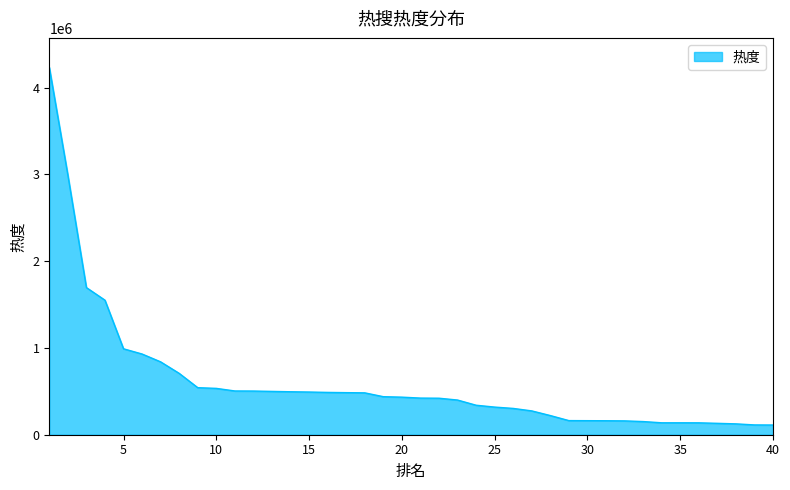

What is the minimum value shown in the chart?

111885